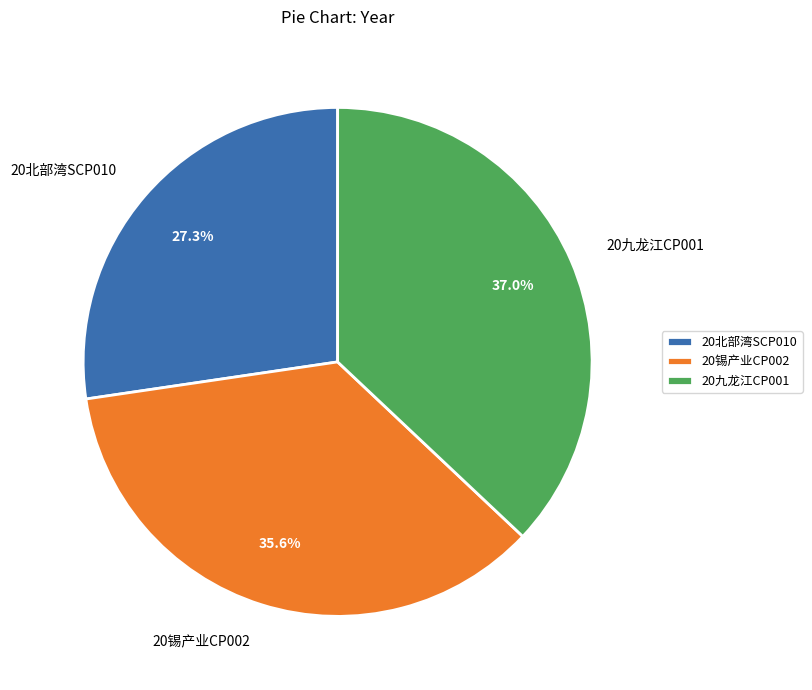

To the nearest percent, what is the difference between the largest and smallest slice percentages?

10%